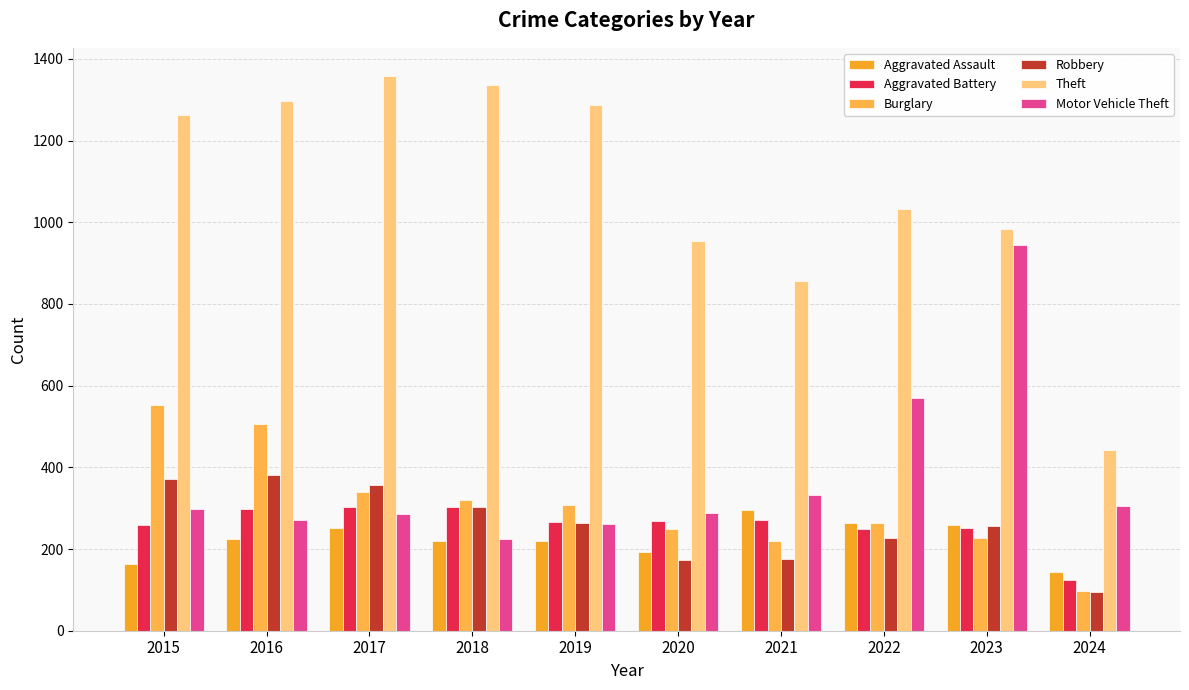

Between 2016 and 2017, which series saw the biggest shift?

Burglary